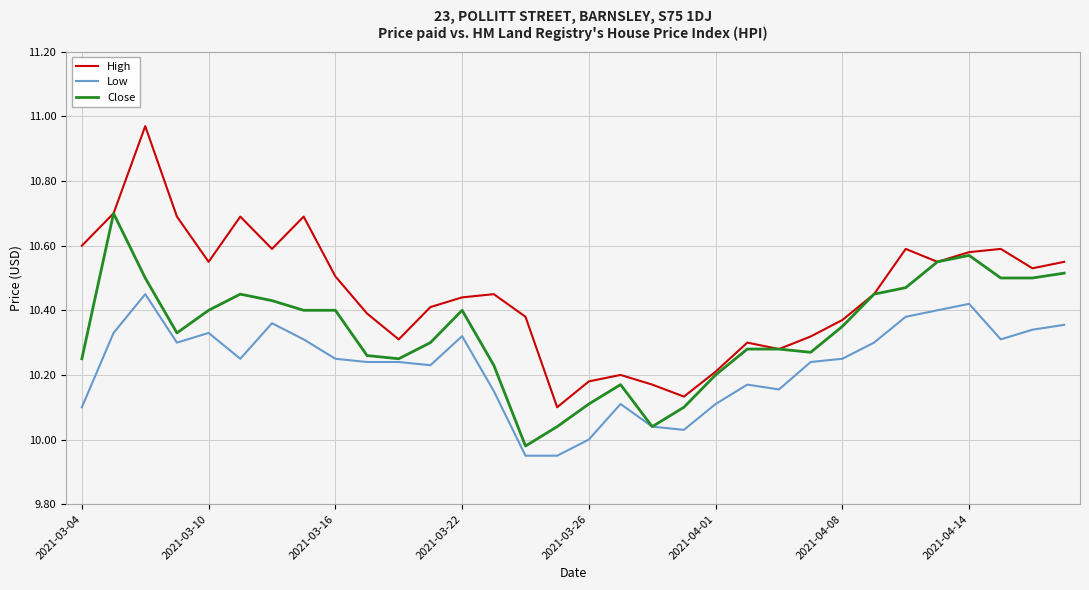

Which series has the largest total across all categories?

High